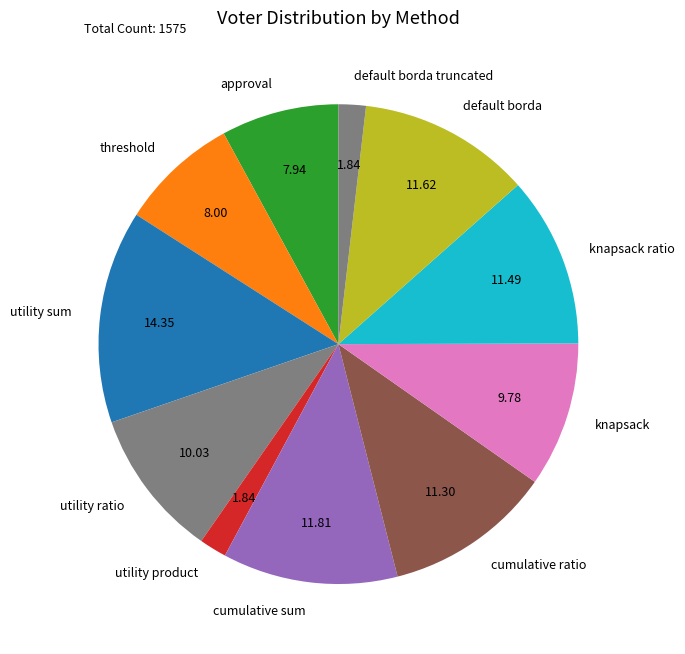

What is the largest slice in the pie chart?

utility sum